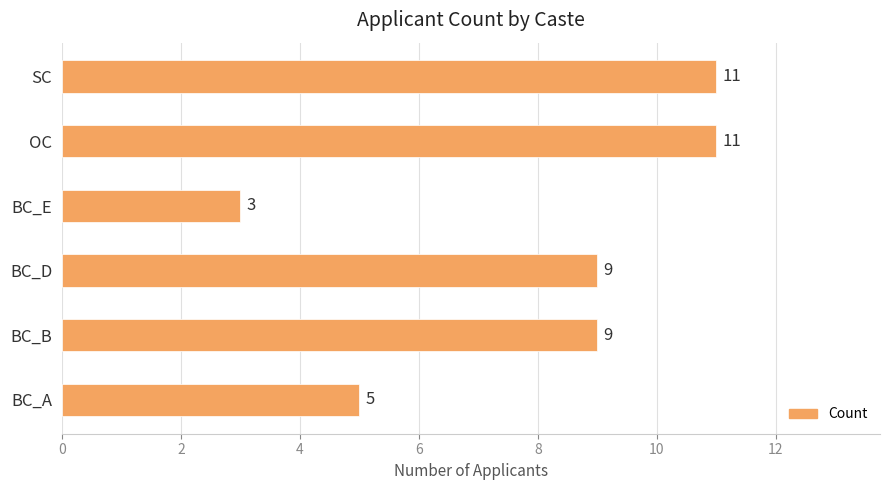

At which category does the chart reach its minimum across all series?

BC_E